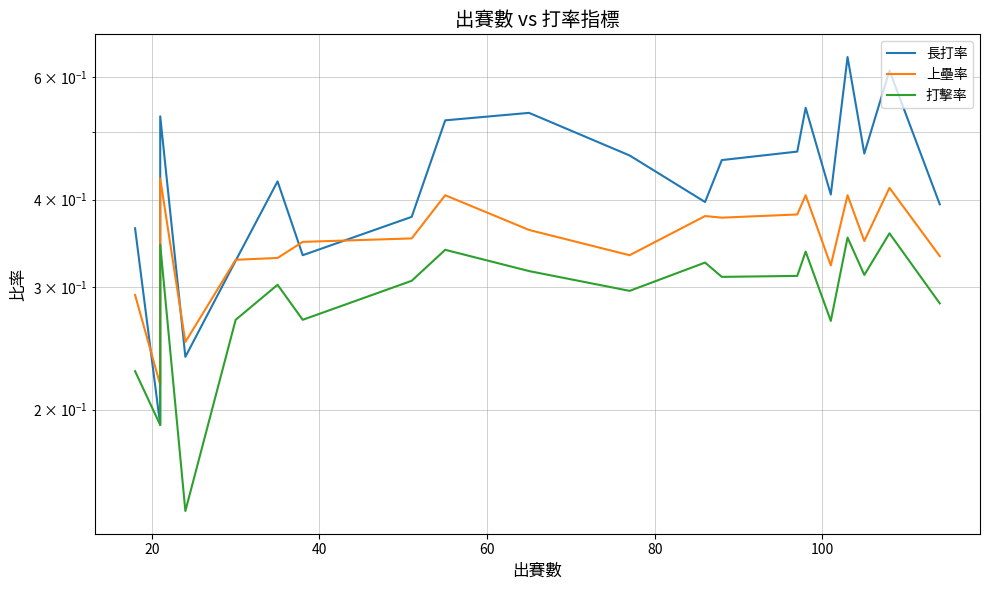

What is the value of the 長打率 point at the 8th from the left?

0.5